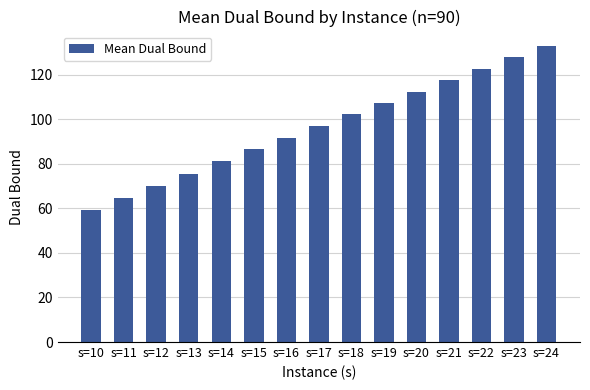

Reading right to left, extract all data points from this chart.

132.8	127.8	122.7	117.5	112.5	107.3	102.2	97.0	91.7	86.5	81.1	75.7	70.2	64.8	59.1